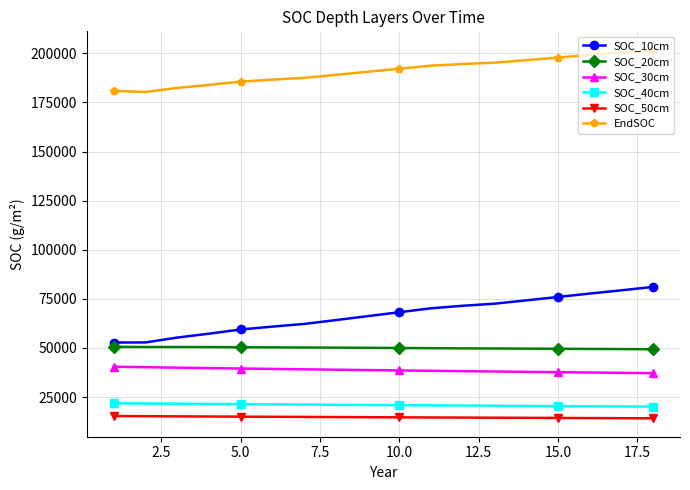

What is the sum of all SOC_50cm values?

264661.3